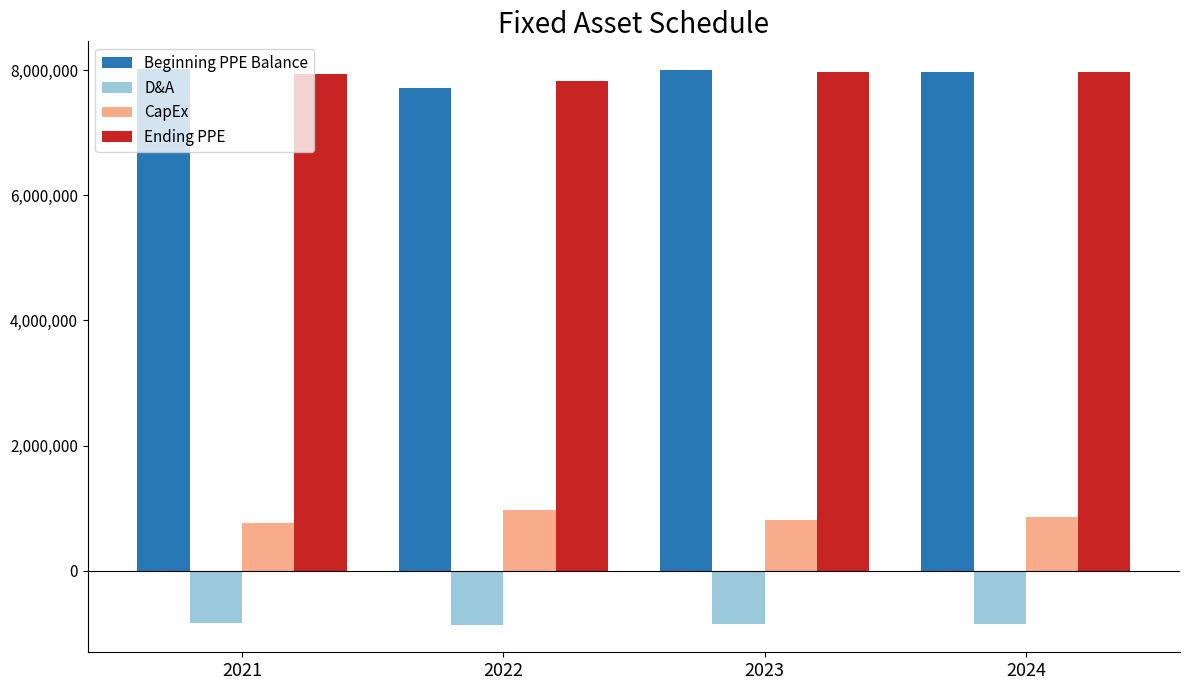

What is the sum of all Ending PPE values?

31706074